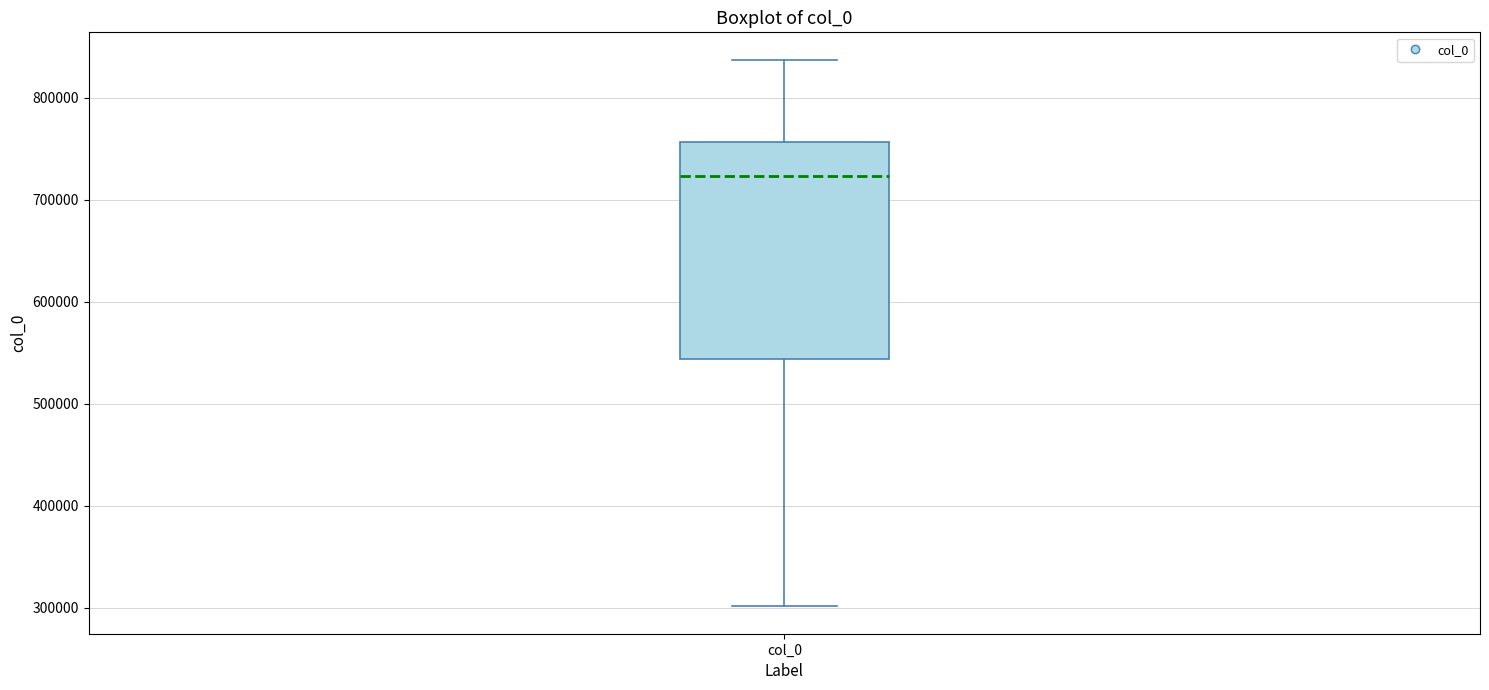

Where does the lower whisker of the box for col_0 end on the y-axis? The values are not printed on the chart, so give them approximately, as read against the axis.

300000